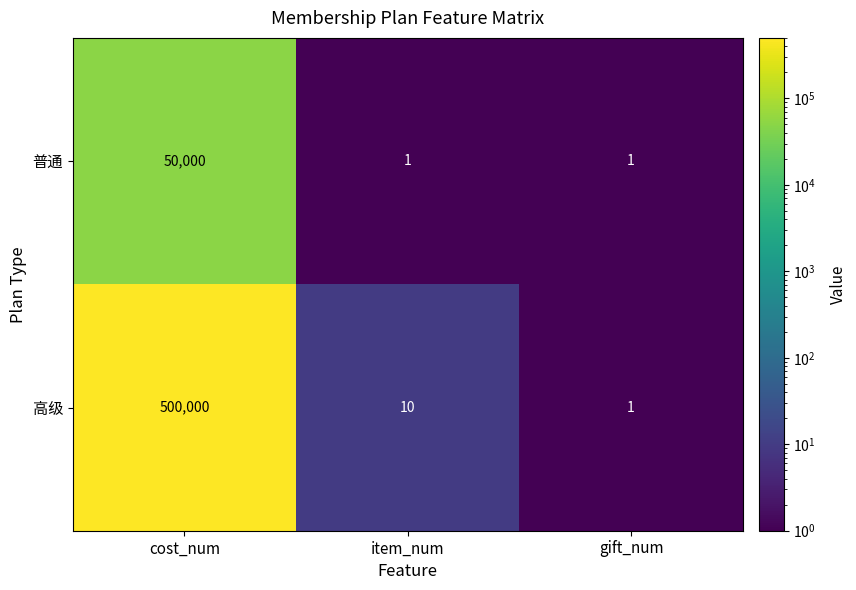

What is the average value of the 高级 series?

166670